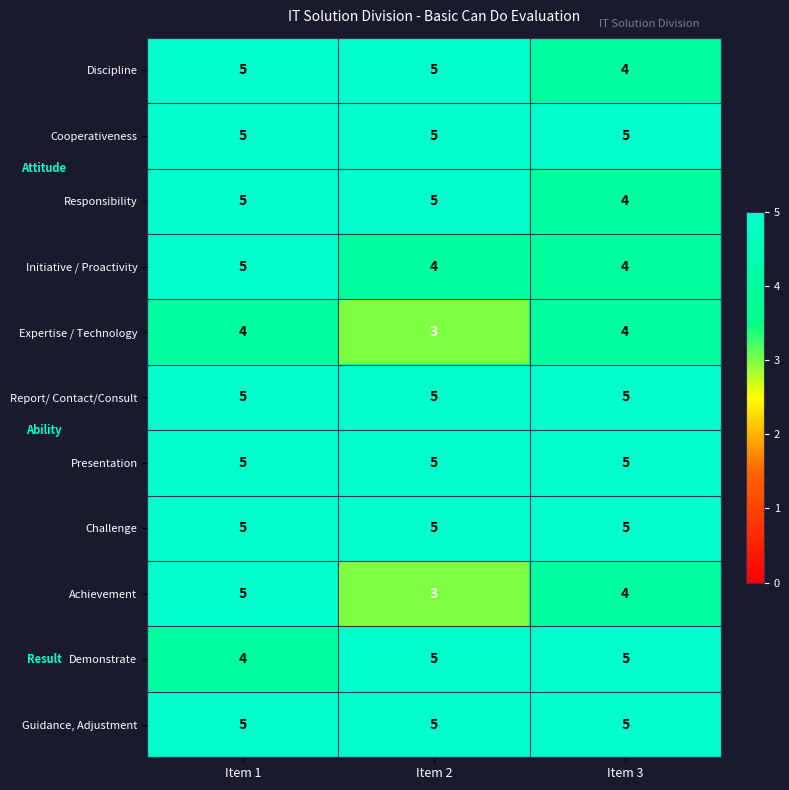

The Report/ Contact/Consult series shows 5 at Item 1. True or false?

True